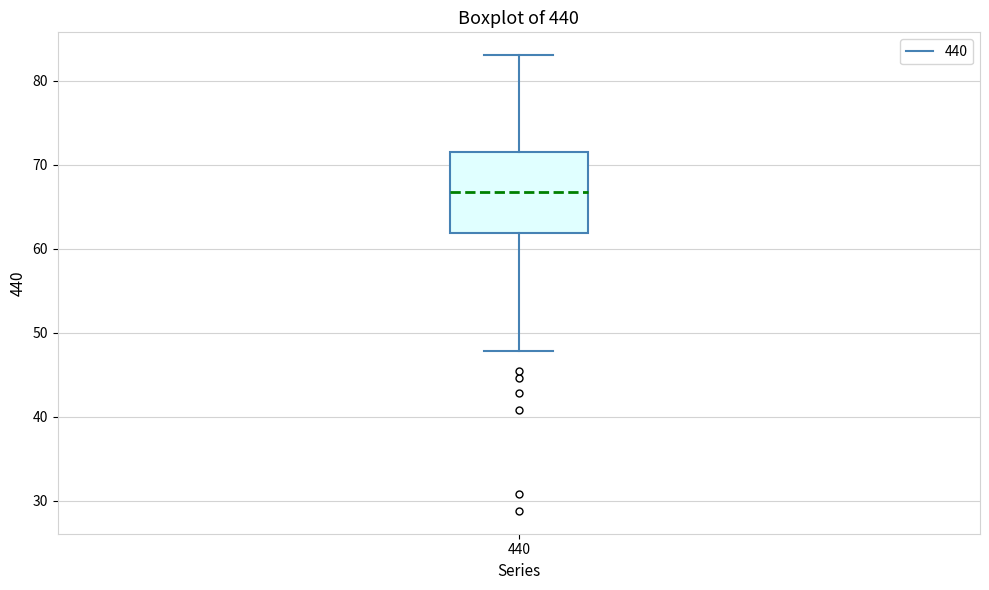

Where is the lower edge of the box at x = 440 on the y-axis? The values are not printed on the chart, so give them approximately, as read against the axis.

62